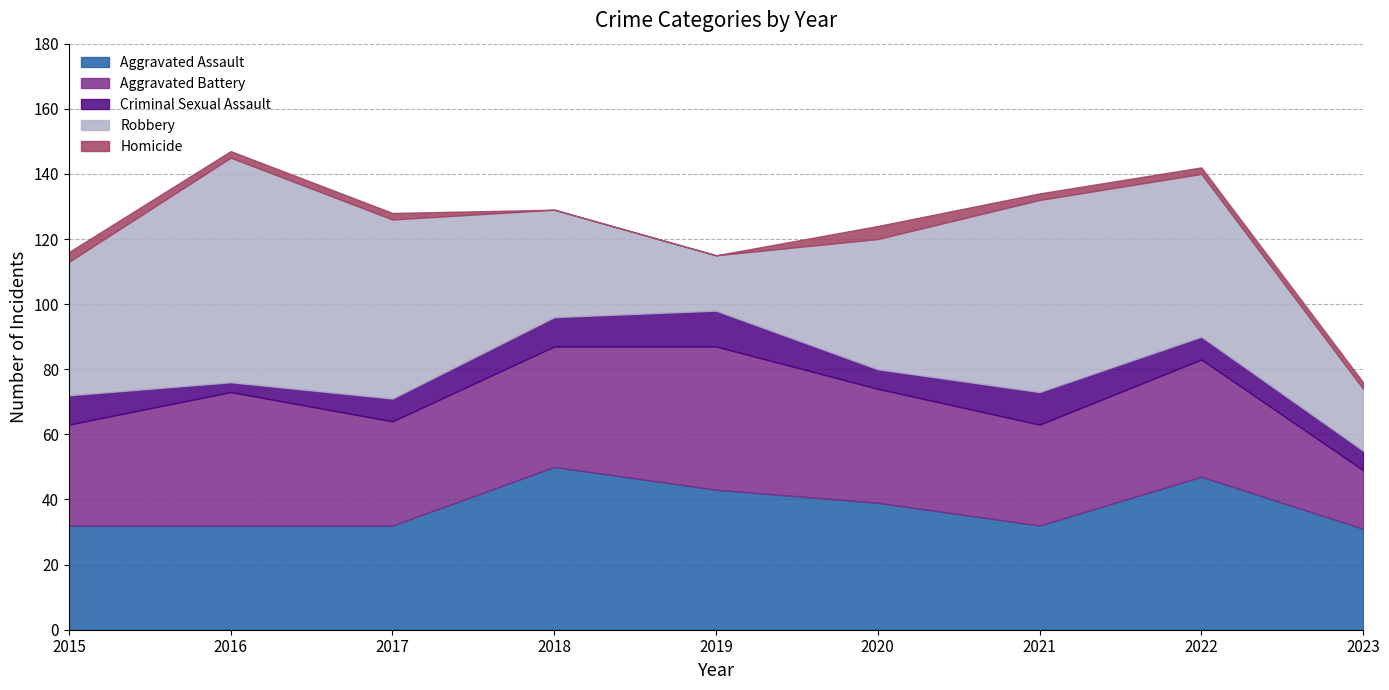

What is the maximum value for Aggravated Battery?

44